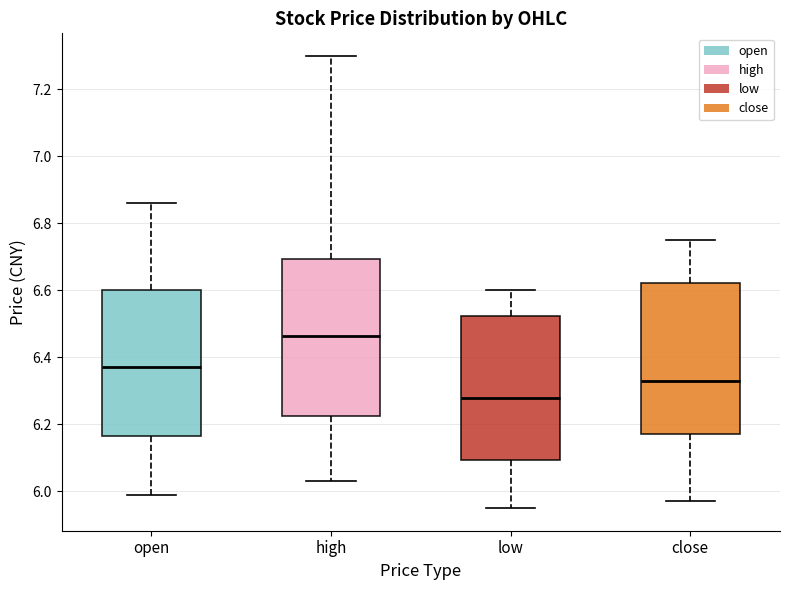

Which box's median line is the highest?

high